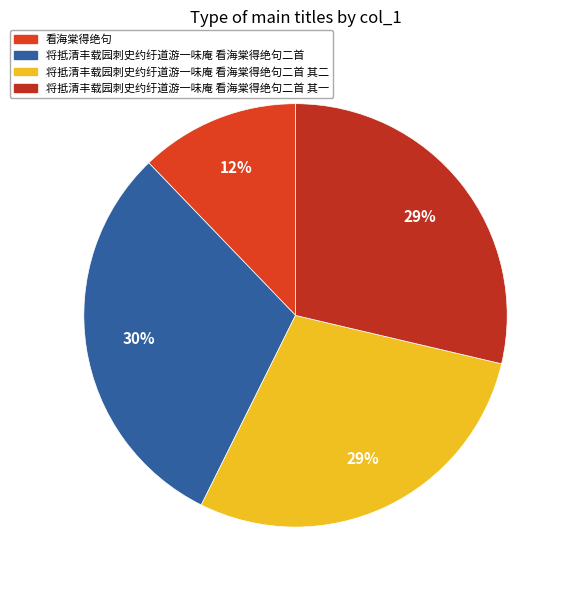

Does 看海棠得绝句 account for over 50% of the chart?

No